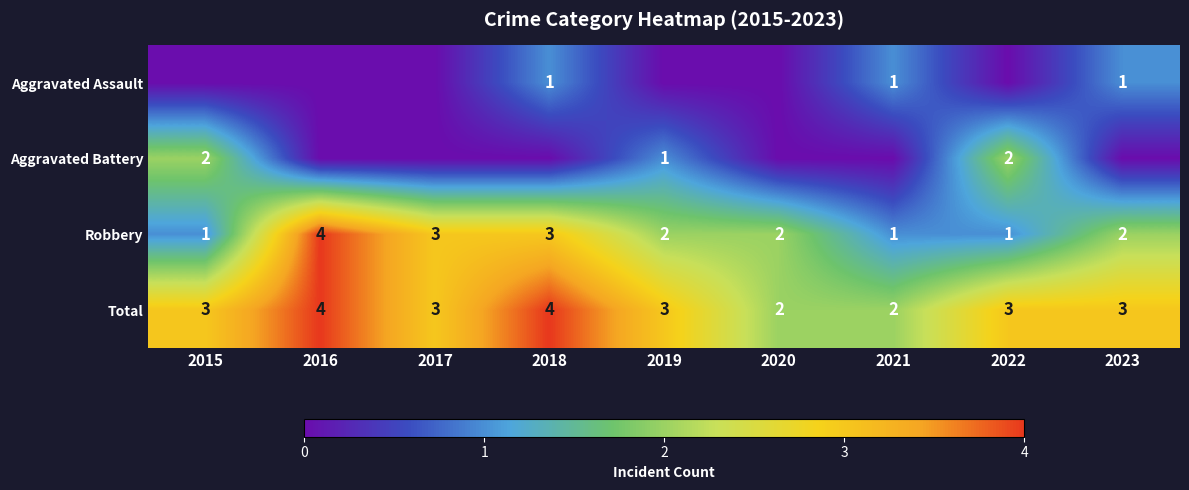

At how many categories does at least one series exceed 3?

2